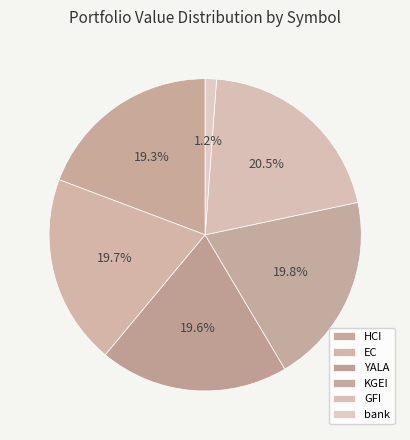

What percentage is NOT represented by EC?

80.3%